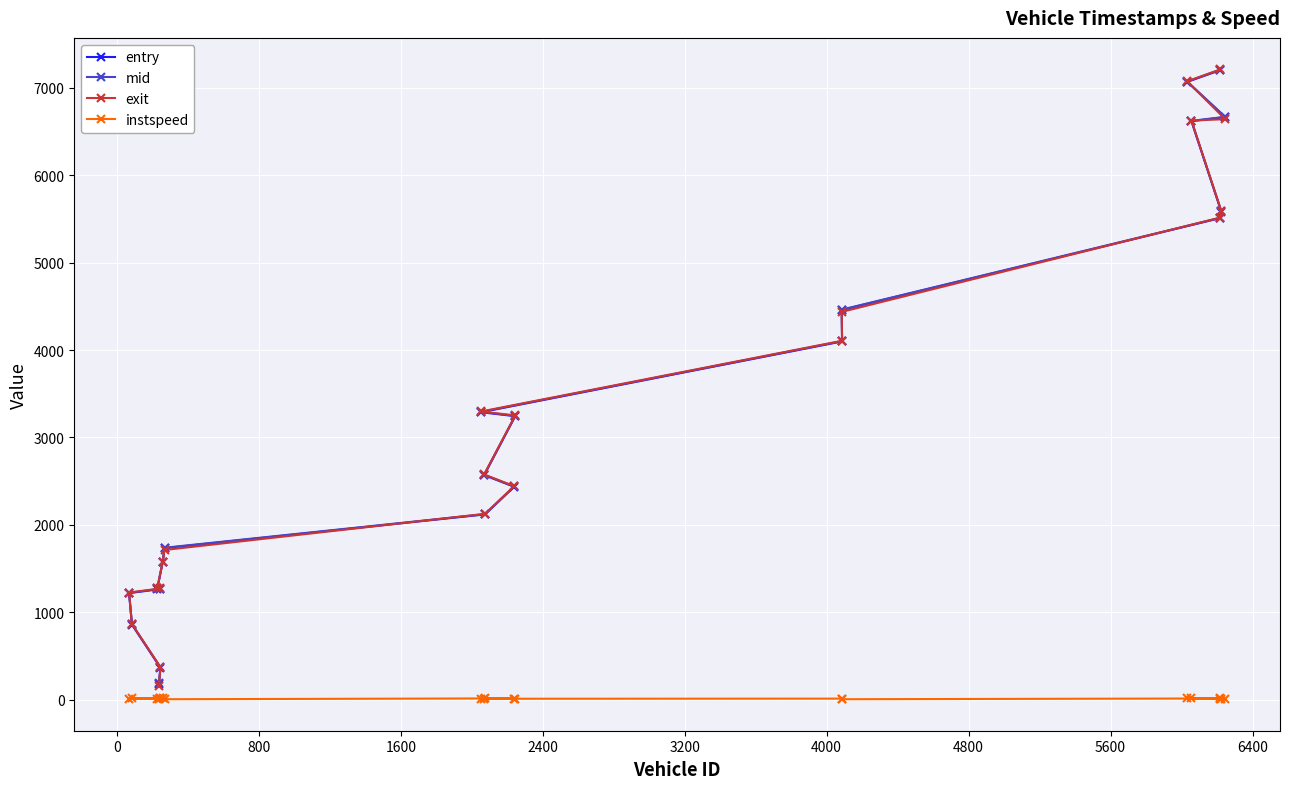

What is the highest value of the mid series?

7208.1